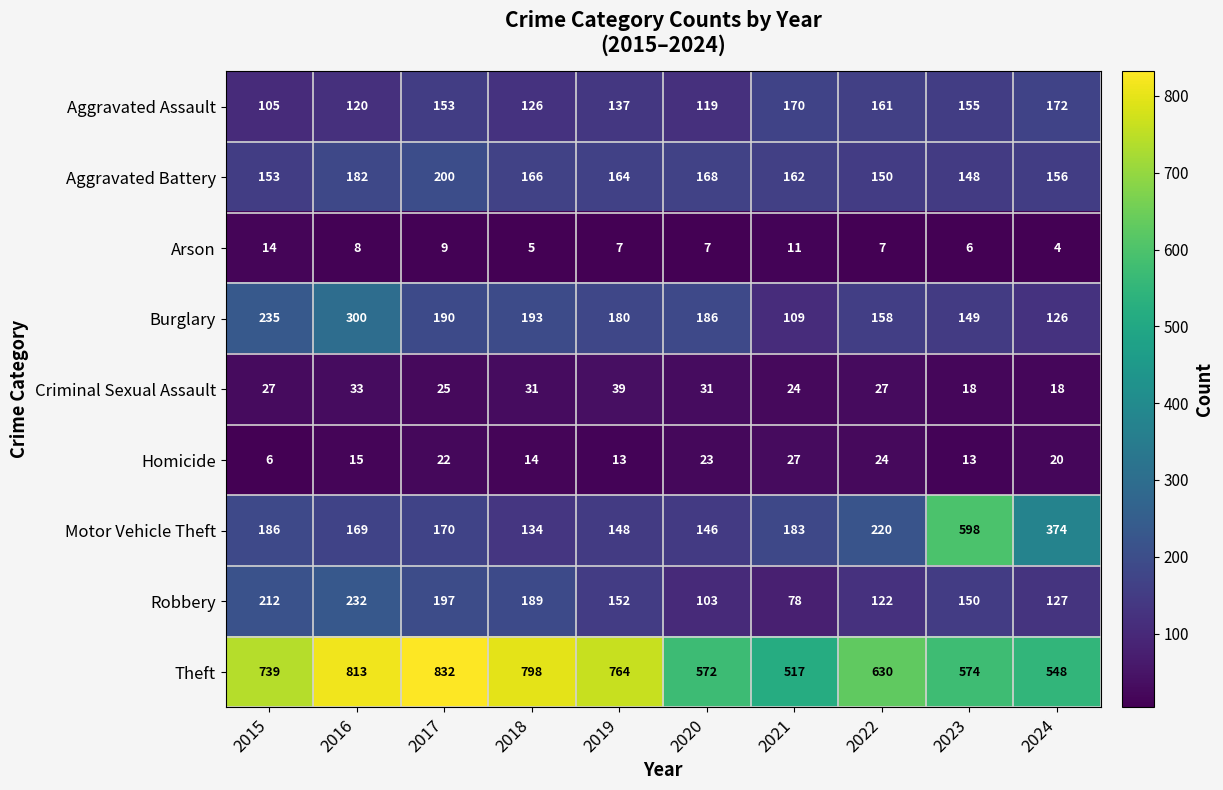

What is the difference between the maximum and second lowest values in the Arson series?

9